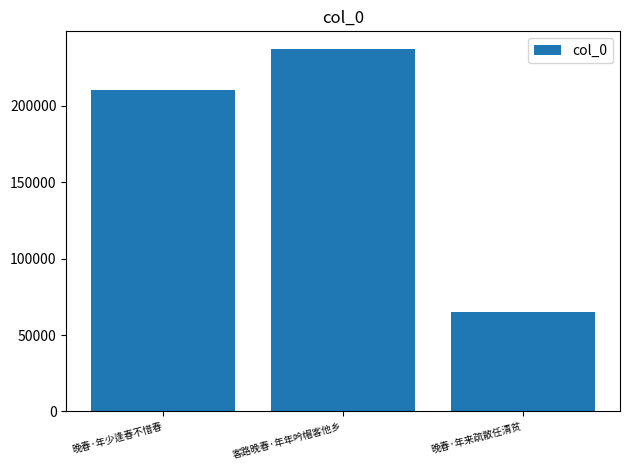

Reading left to right, what are all the values shown in this chart?

210544	236934	65410